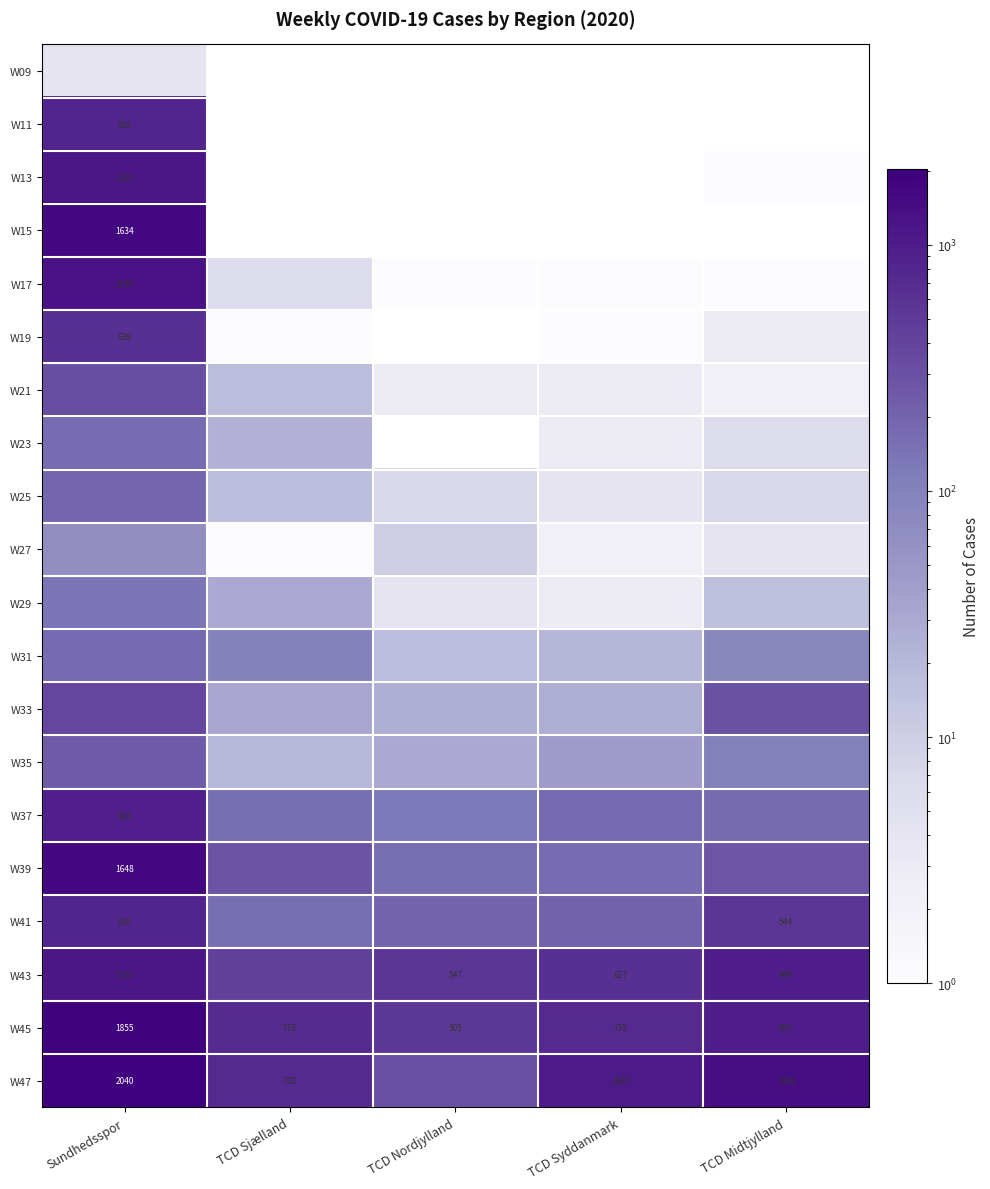

What value does the W45 series have at Sundhedsspor, to the nearest 100?

1900